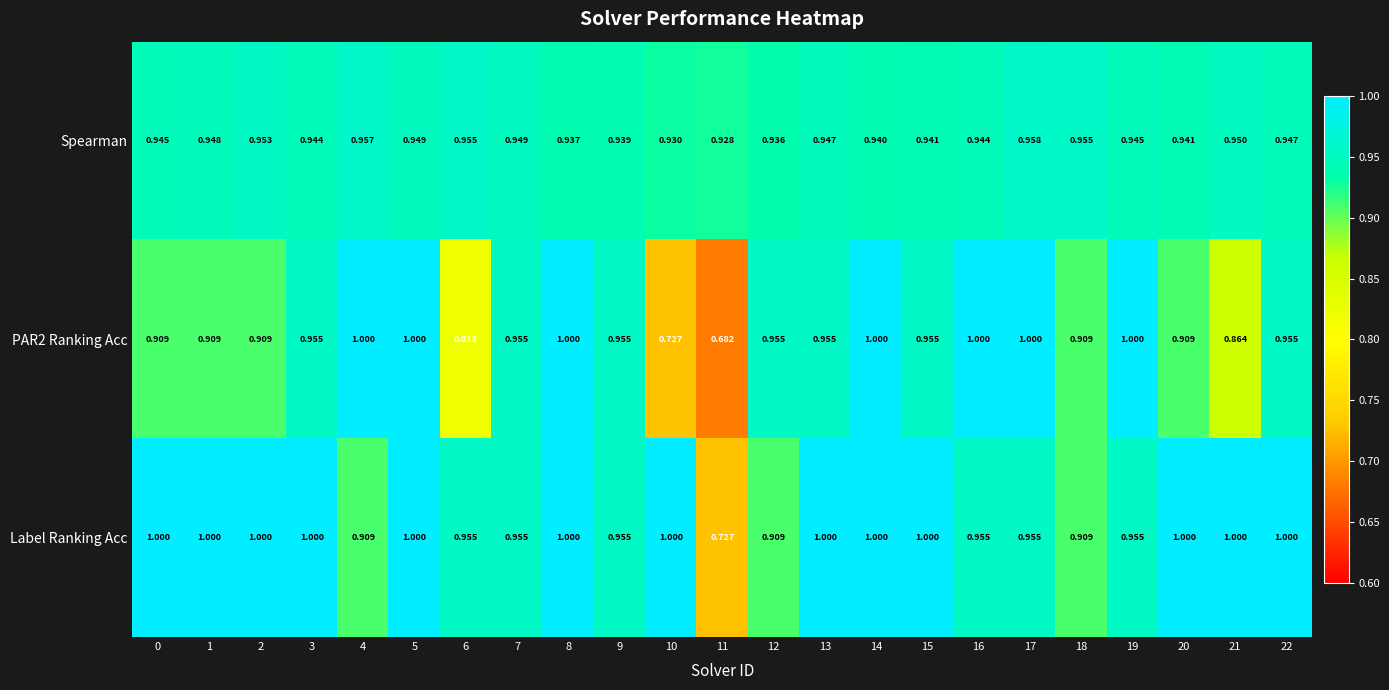

Is the value of PAR2 Ranking Acc at 14 greater than the value of Label Ranking Acc at 19?

Yes